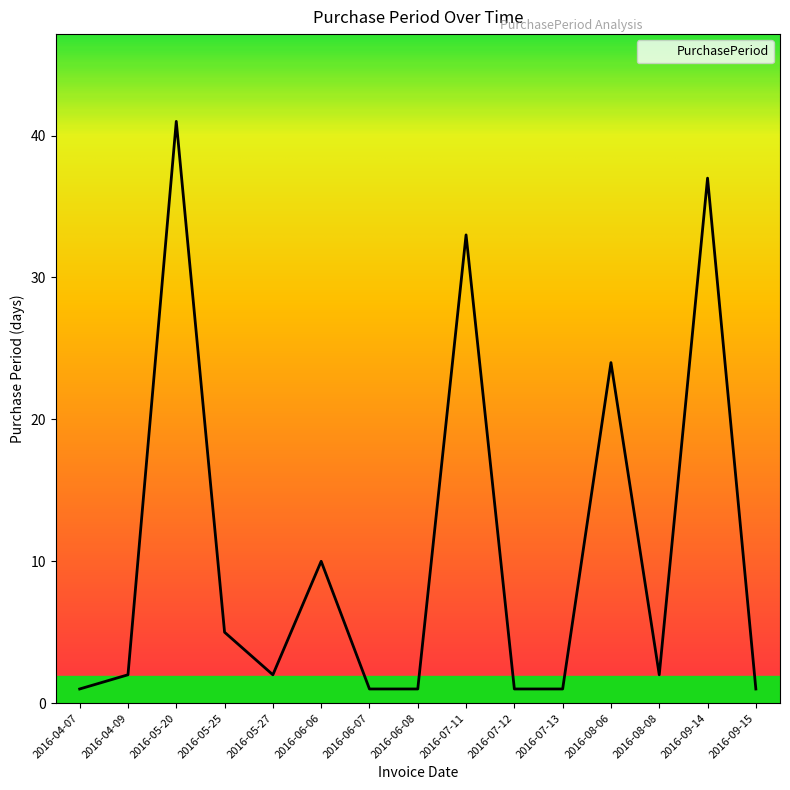

Reading left to right, list all the values displayed in this chart.

1	2	41	5	2	10	1	1	33	1	1	24	2	37	1